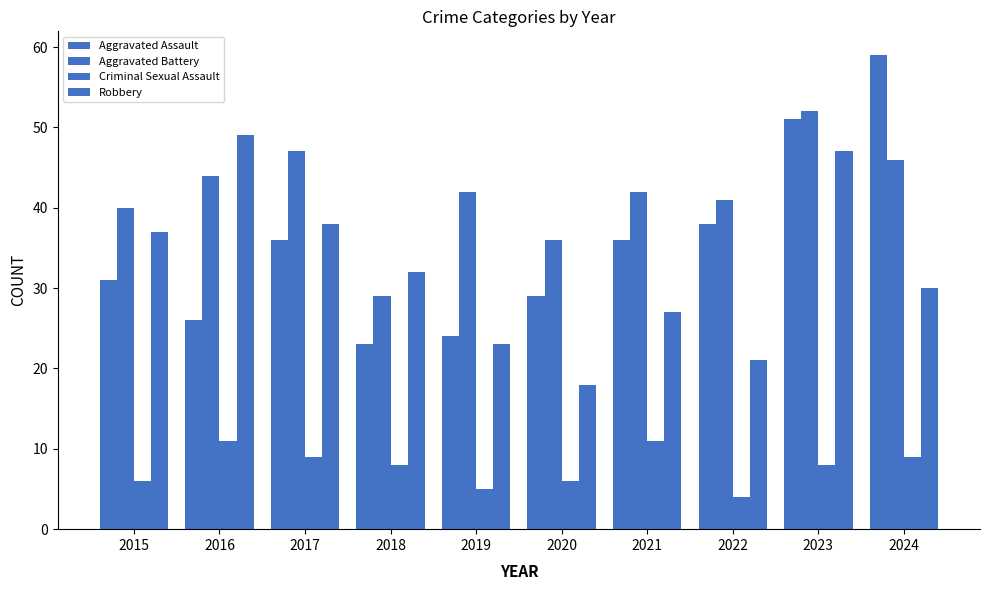

Is it true that Aggravated Assault equals 13 at 2020?

False